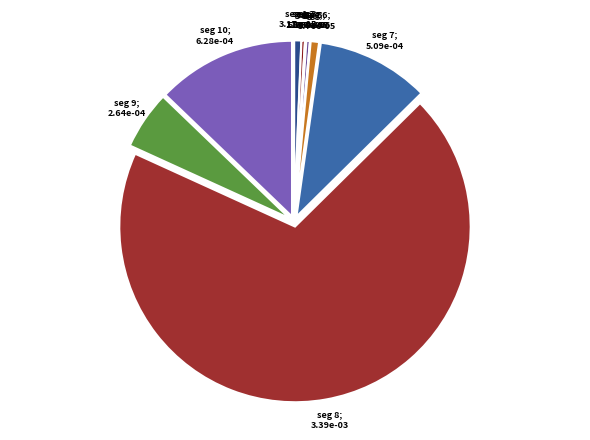

How many segments does this pie chart have?

10